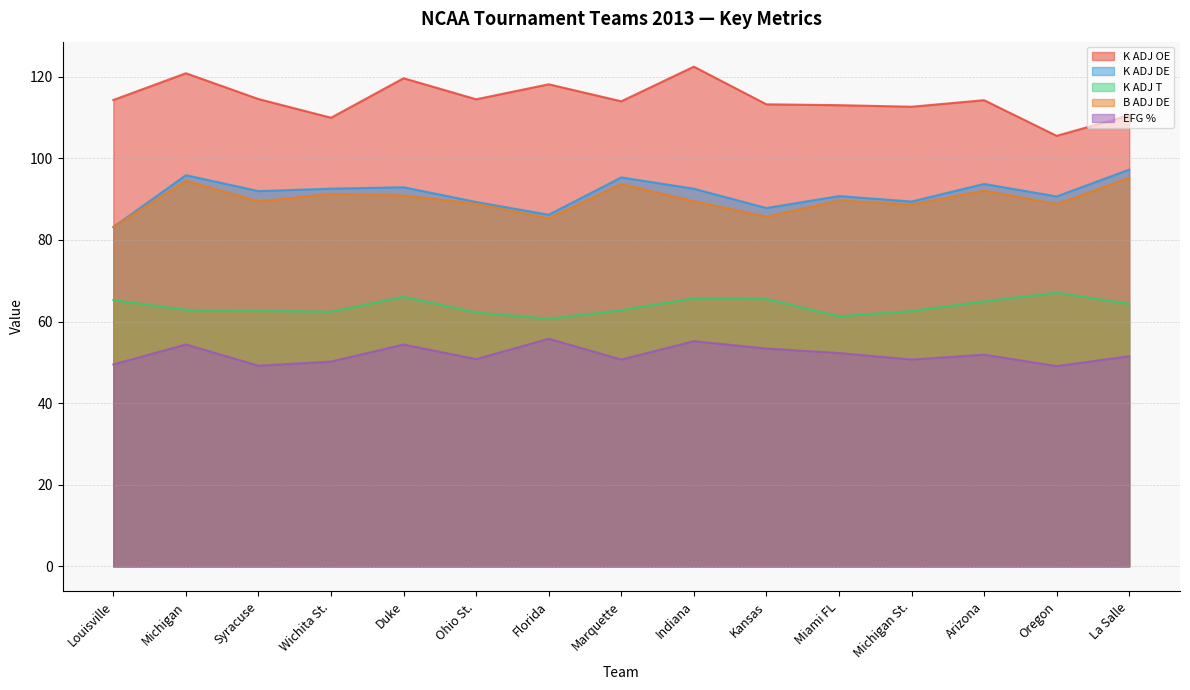

What is the sum of all K ADJ DE values?

1369.6